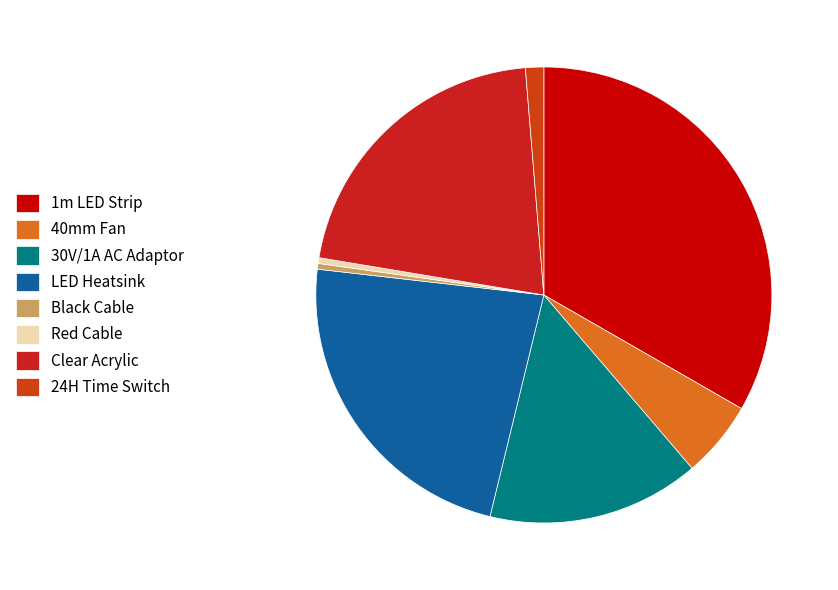

Is there any slice that represents more than half of the pie?

No